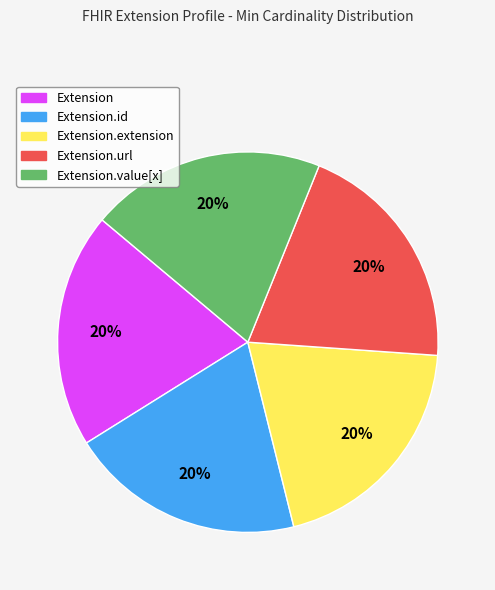

To the nearest percent, what is the average slice percentage?

20%